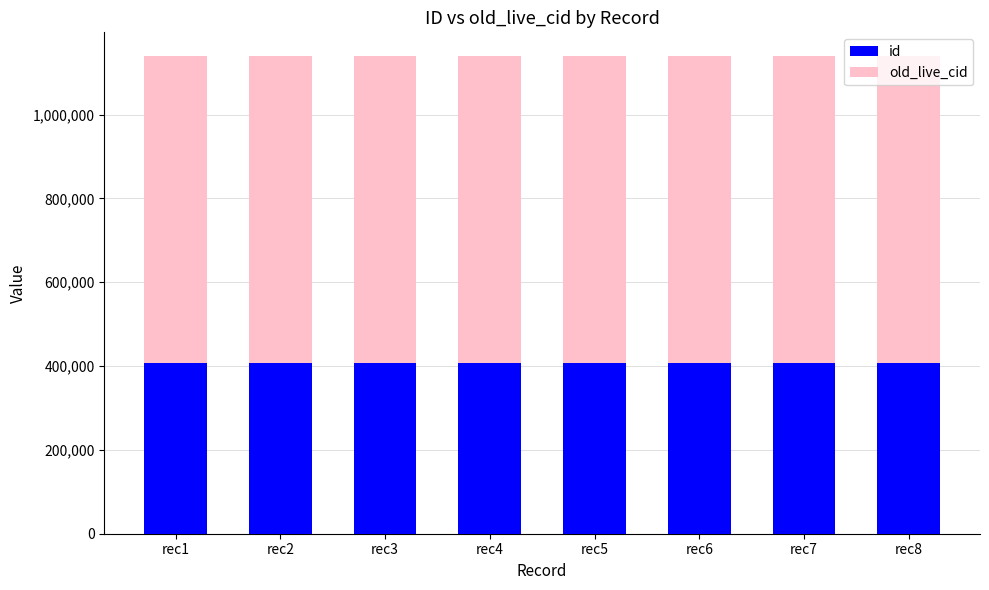

What is the total value across all series at rec8?

1139309